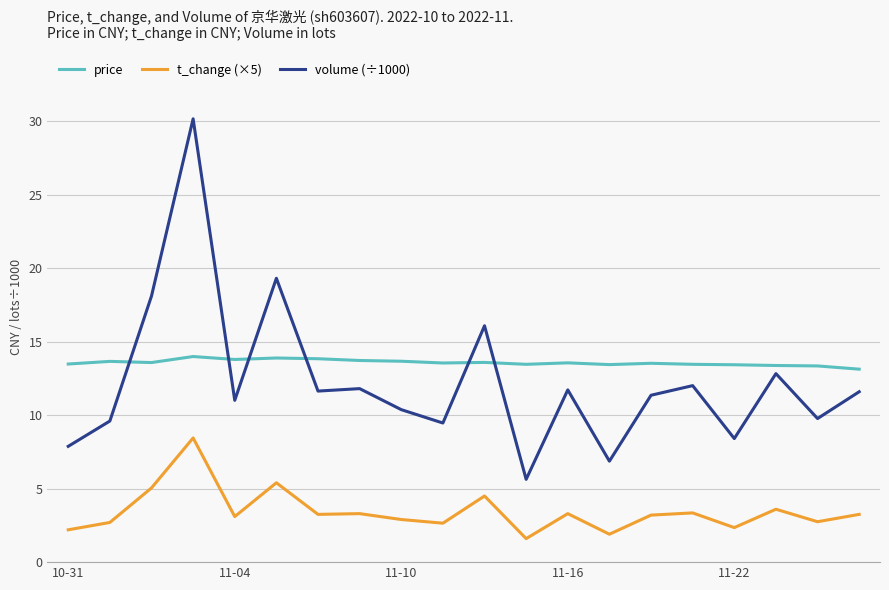

Which series has the widest spread of values?

volume (÷1000)